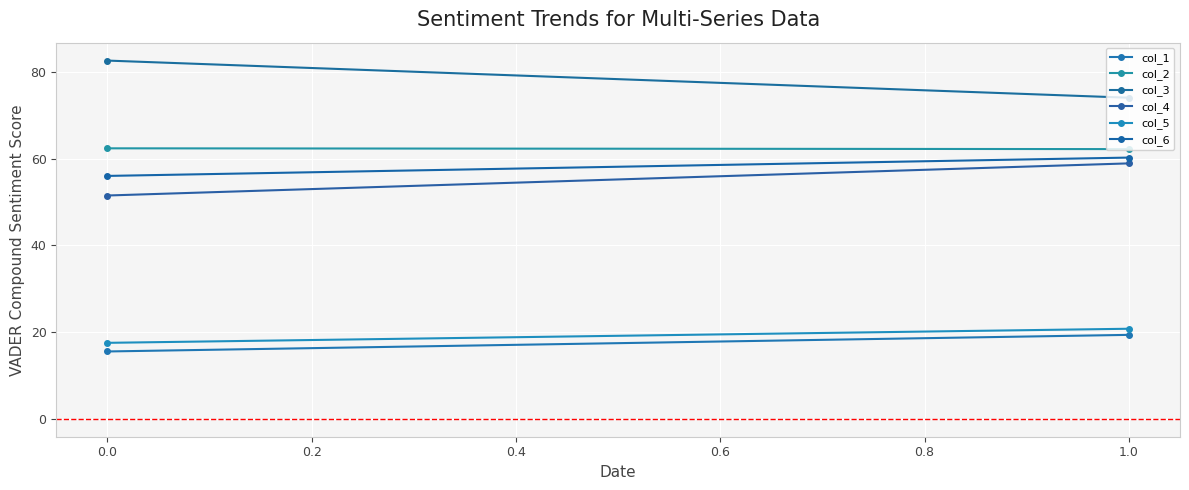

What is the maximum value shown in the chart?

82.6